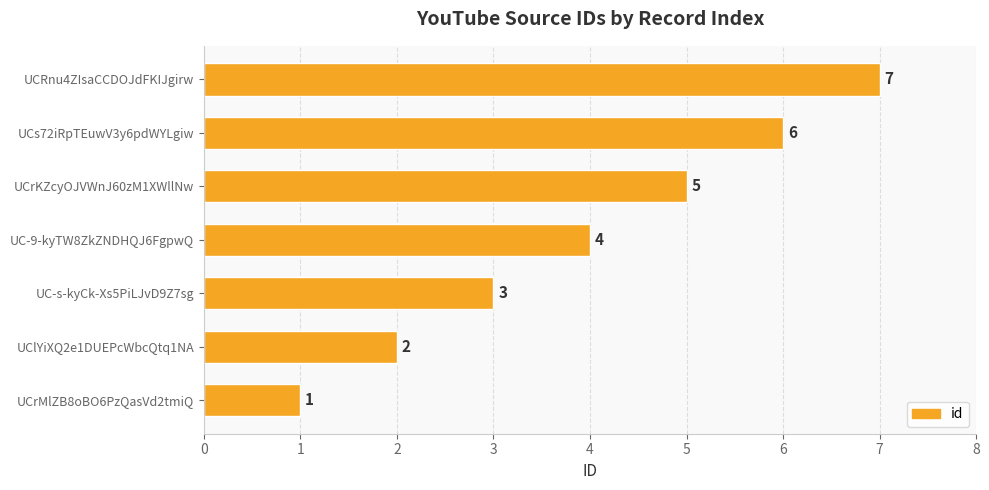

True or false: the data shows 0 at UCrMlZB8oBO6PzQasVd2tmiQ.

False